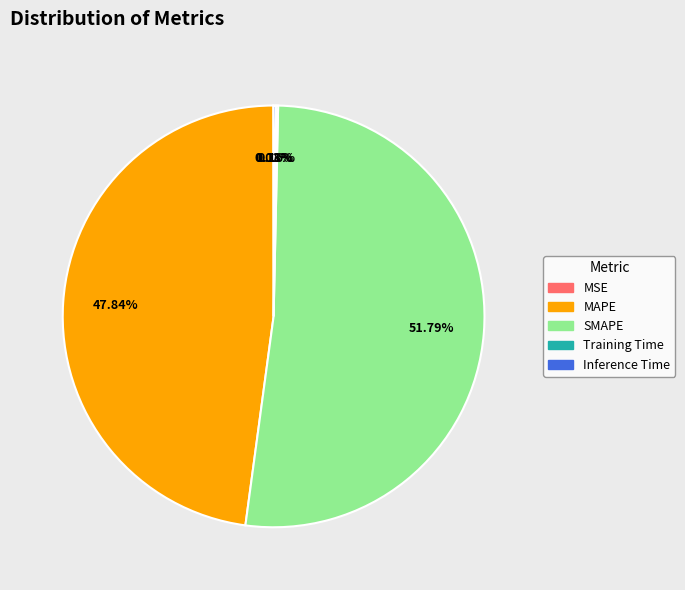

Do SMAPE and MAPE together represent more than half of the pie?

Yes